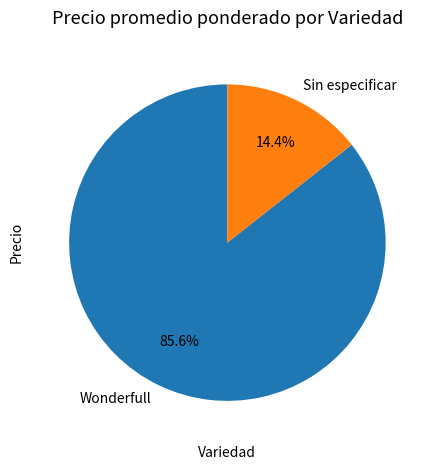

How many slices are in this pie chart?

2